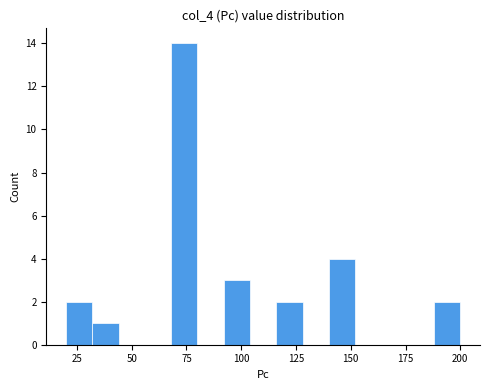

Around what value on the x-axis is the tallest bar? Give the approximate position of its centre, as read against the axis.

75